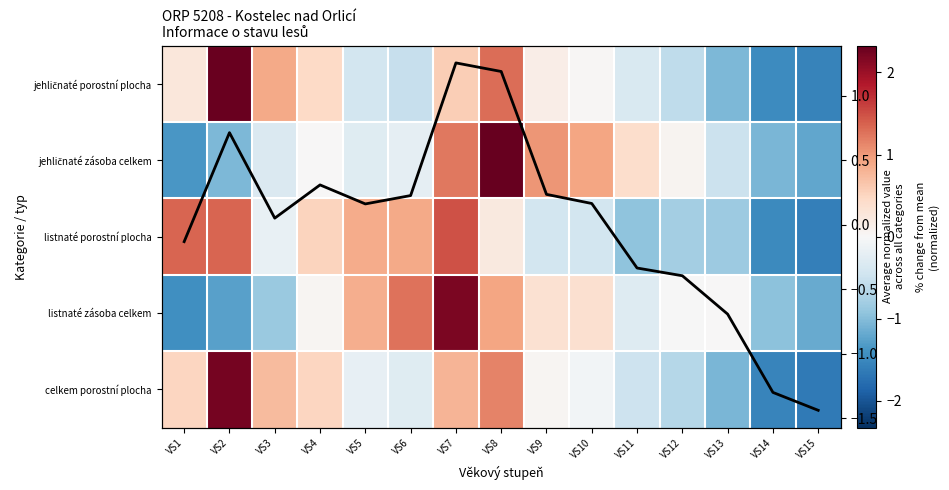

At which label does jehličnaté porostní plocha reach its minimum?

VS15